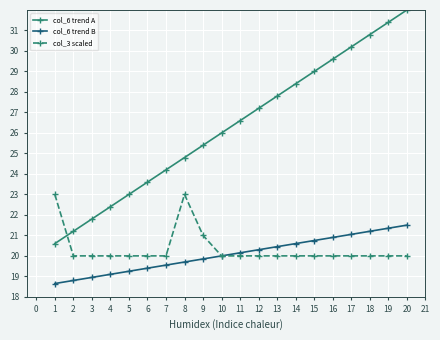

How many intersections are there between col_3 scaled and col_6 trend A?

1